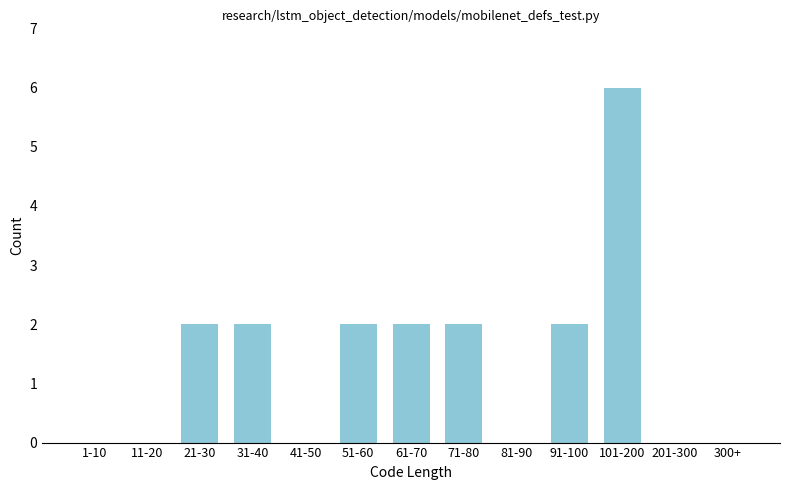

Reading left to right, what are all the values shown in this chart?

1-10=0	11-20=0	21-30=2	31-40=2	41-50=0	51-60=2	61-70=2	71-80=2	81-90=0	91-100=2	101-200=6	201-300=0	300+=0